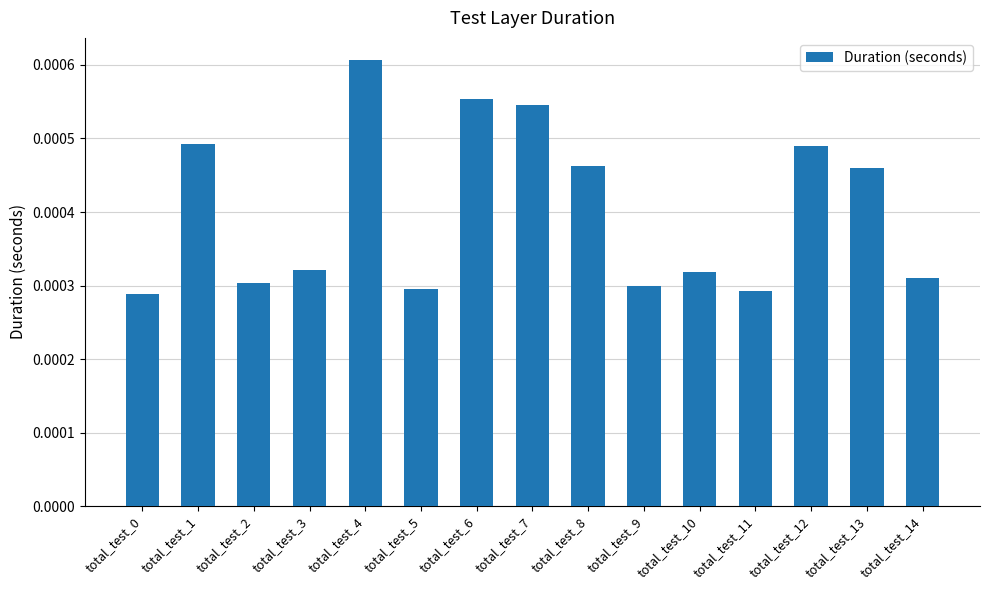

Between total_test_10 and total_test_0, which is larger?

total_test_10